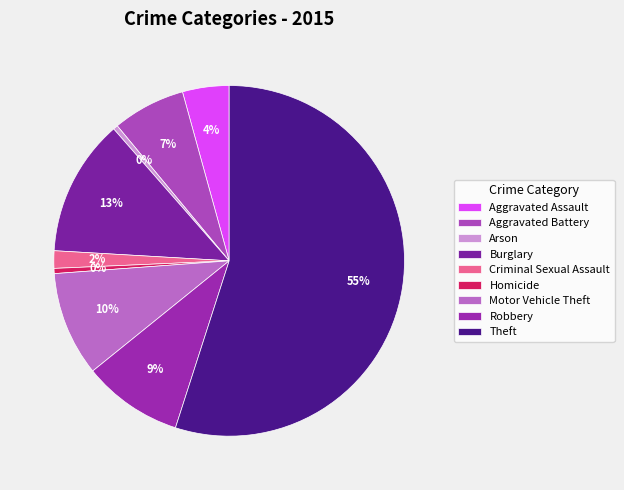

How many segments does this pie chart have?

9